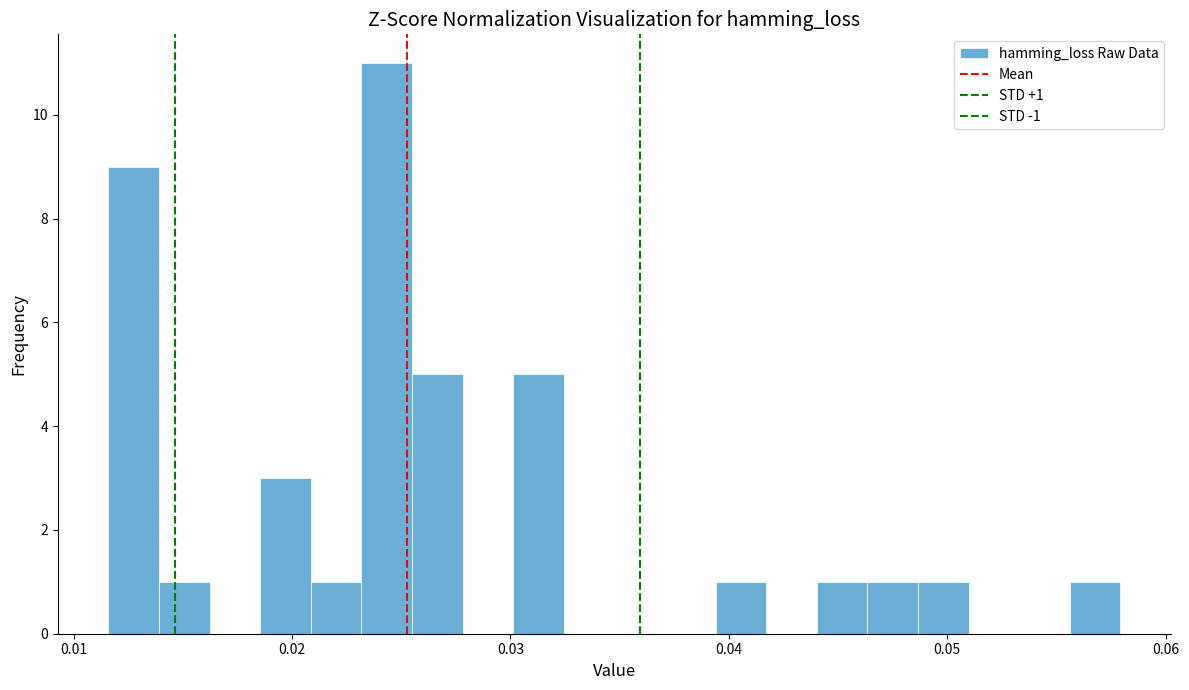

Around what value on the x-axis is the tallest bar? Give the approximate position of its centre, as read against the axis.

0.024